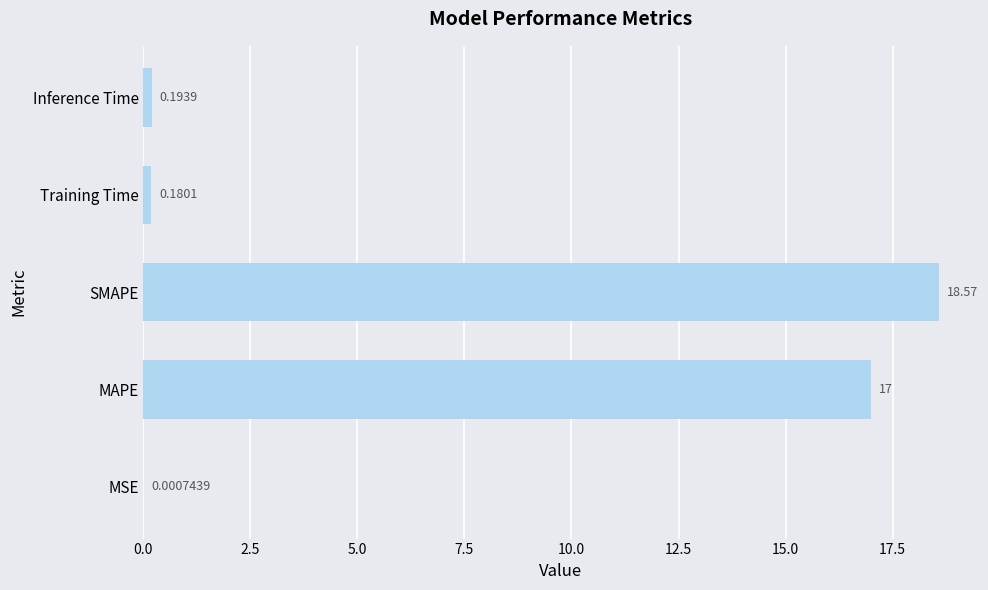

What is the change in value from MAPE to Training Time?

-16.8